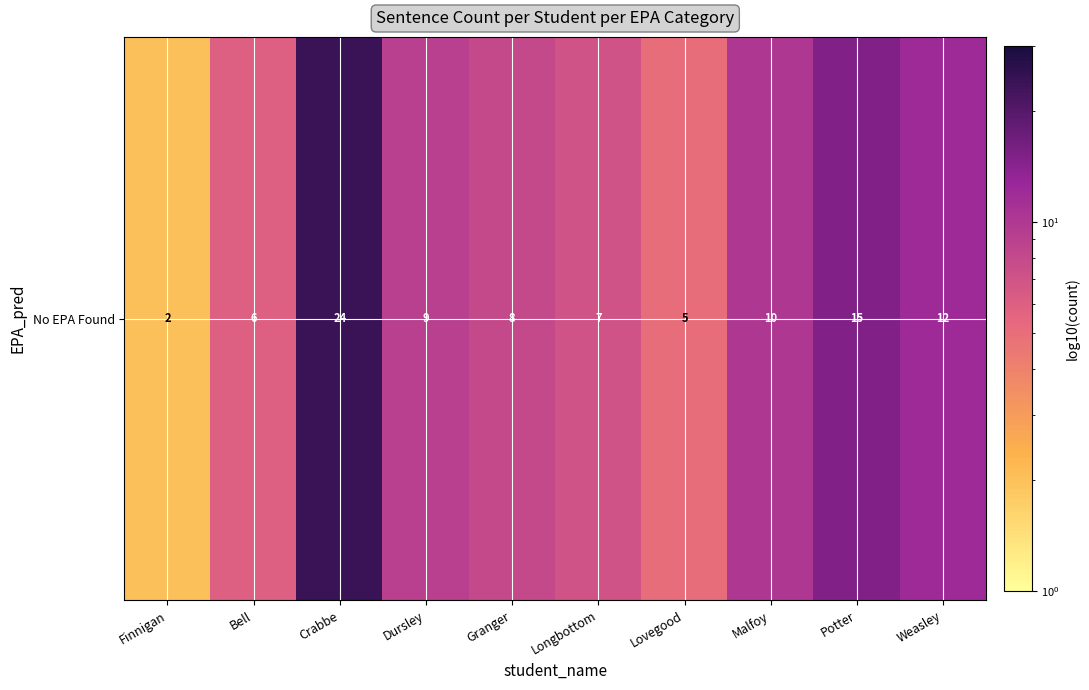

Rank the categories by value from lowest to highest.

Finnigan, Lovegood, Bell, Longbottom, Granger, Dursley, Malfoy, Weasley, Potter, Crabbe